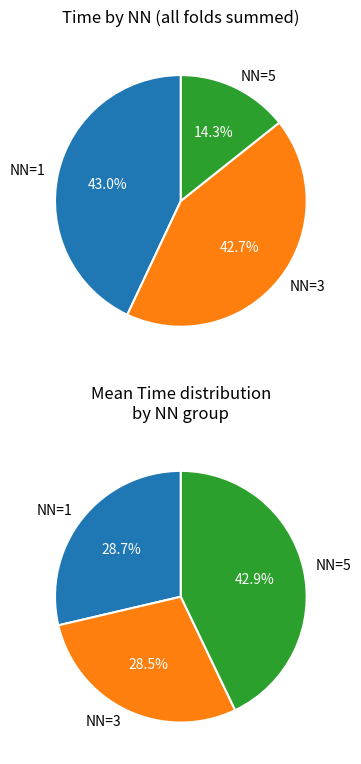

Is there a majority slice in this chart?

No